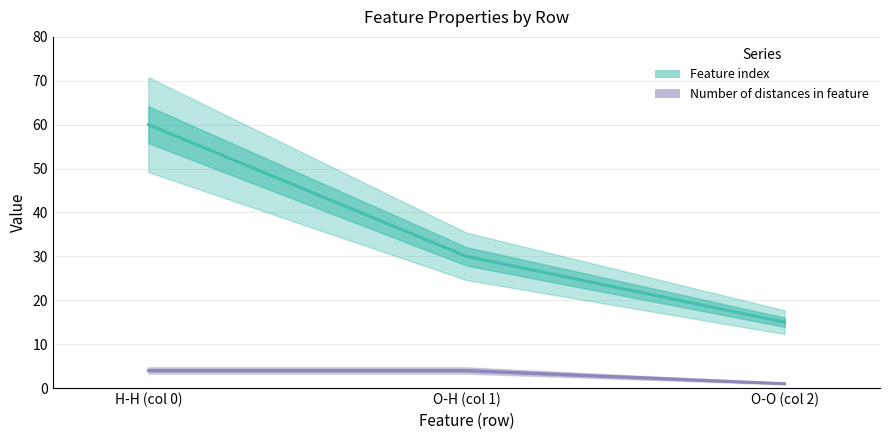

The value of Feature index at O-H (col 1) is 30. True or false?

True